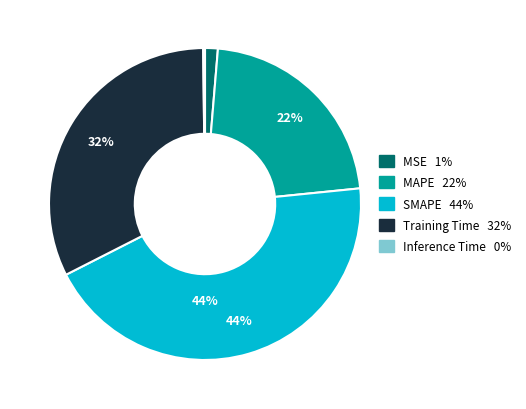

Which category has the biggest portion of the pie?

SMAPE